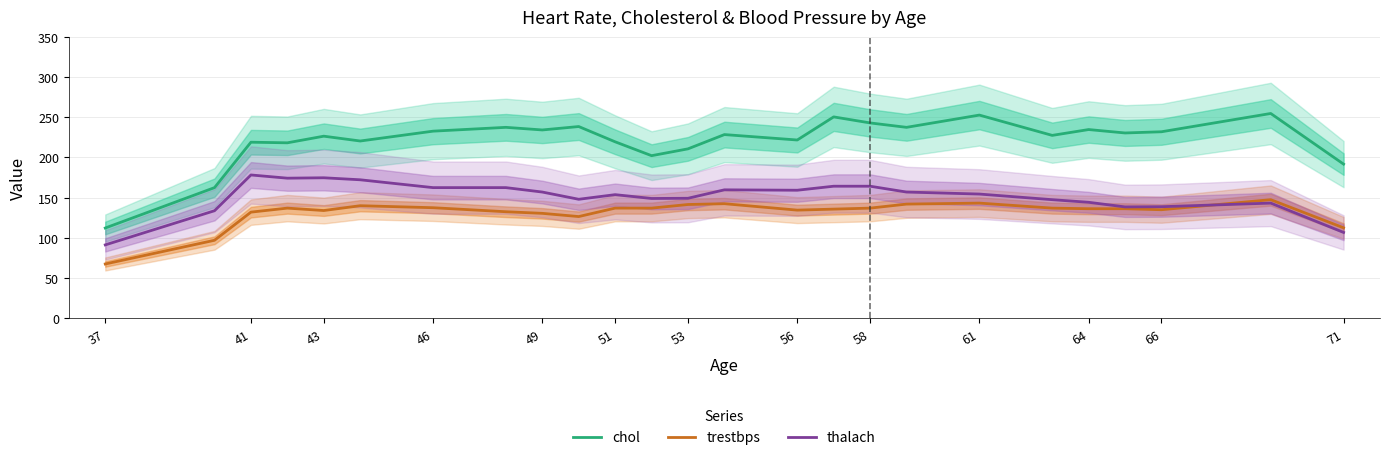

What is the value of the trestbps point at the 24th from the left?

147.5